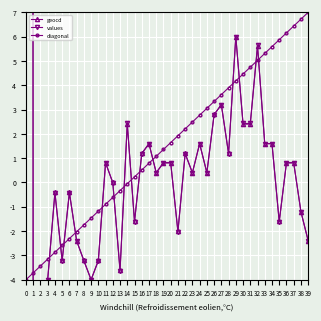

The value of diagonal at 33 is 5.3. True or false?

True